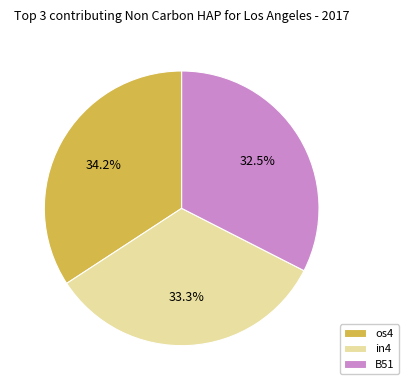

What is the smallest slice in the pie chart?

B51